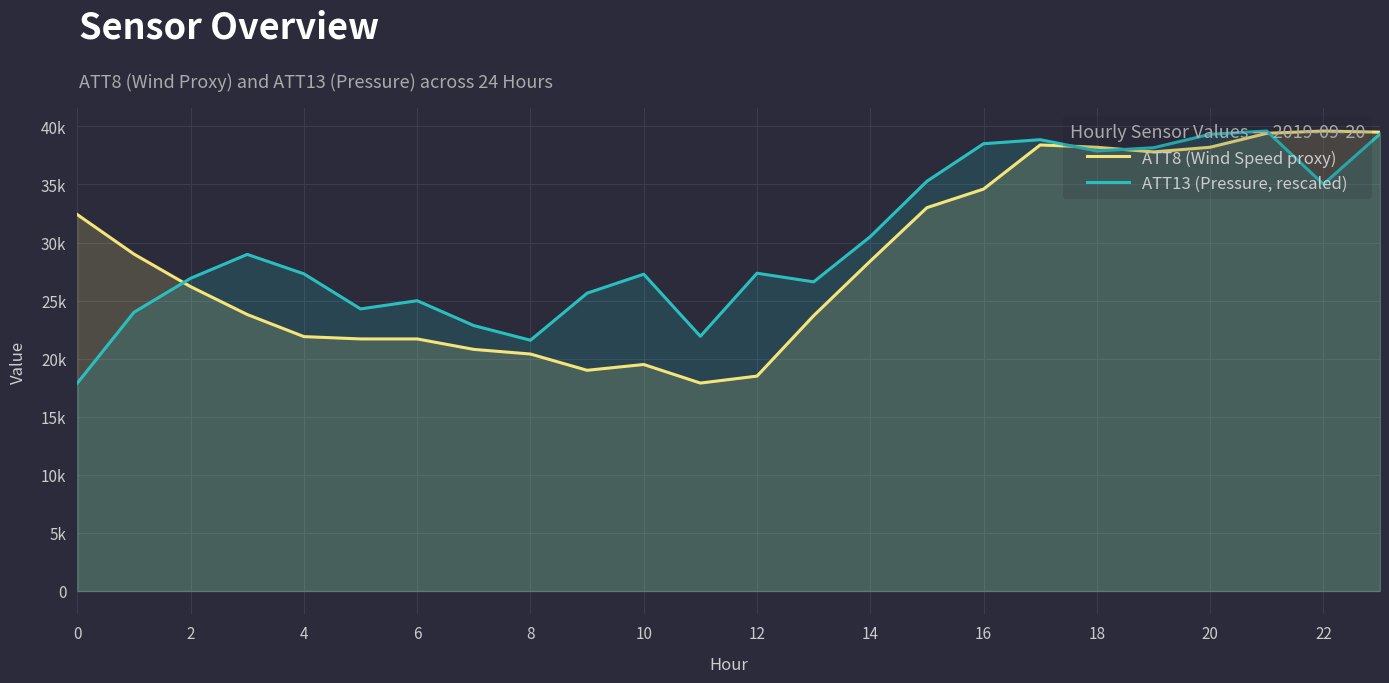

Which series has the largest total across all categories?

ATT13 (Pressure, rescaled)